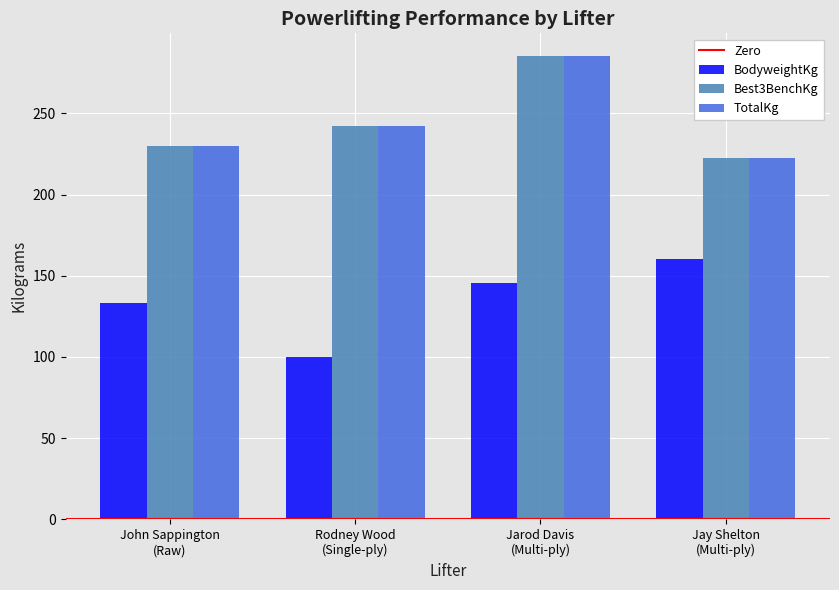

What value does the BodyweightKg series have at Jay Shelton
(Multi-ply)?

160.1